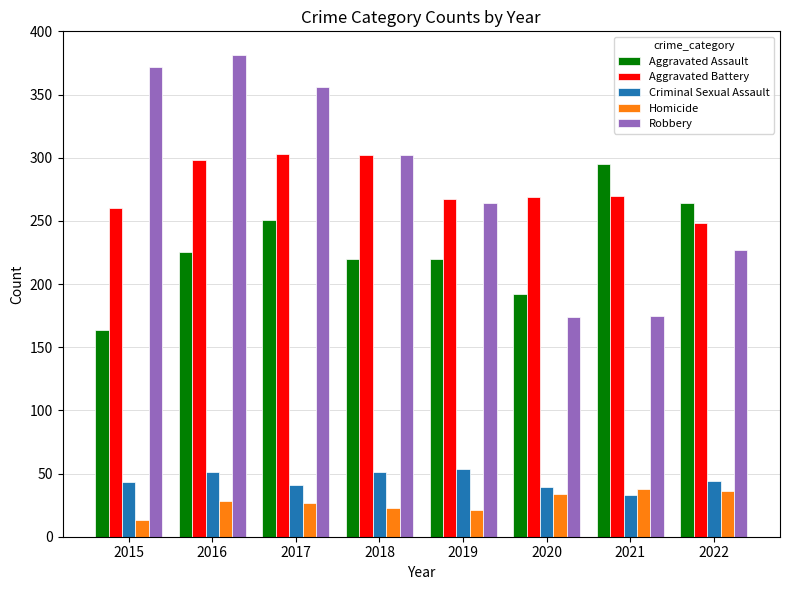

What is the difference between the maximum and second lowest values in the Robbery series?

206